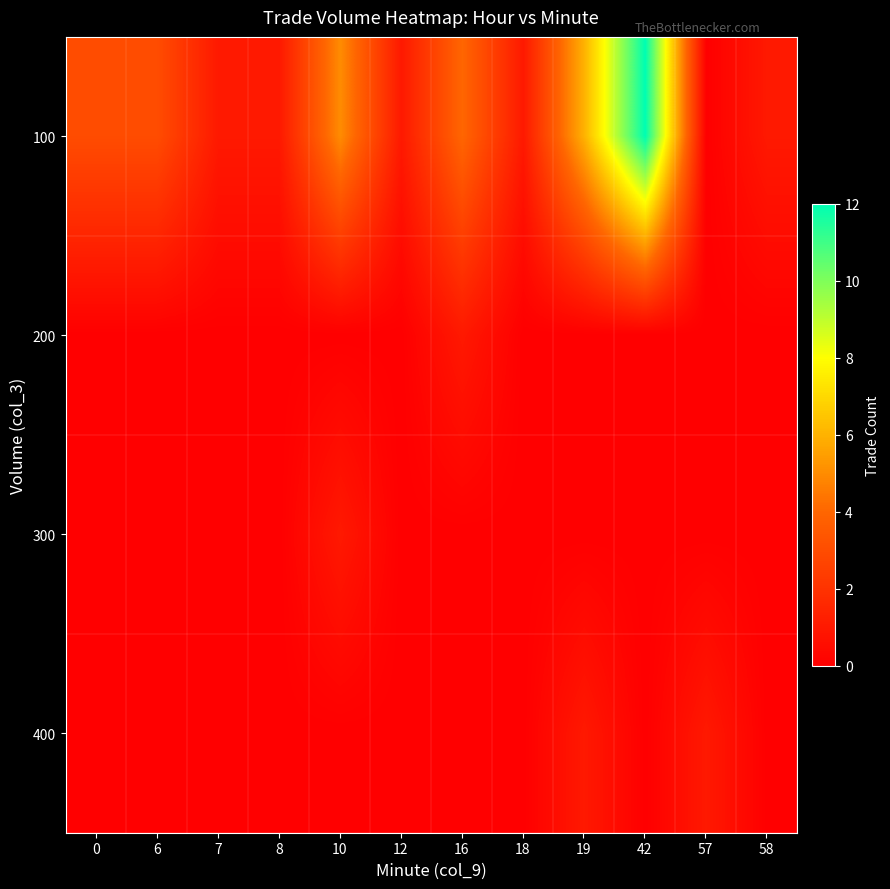

Which category has the highest value across all series?

42